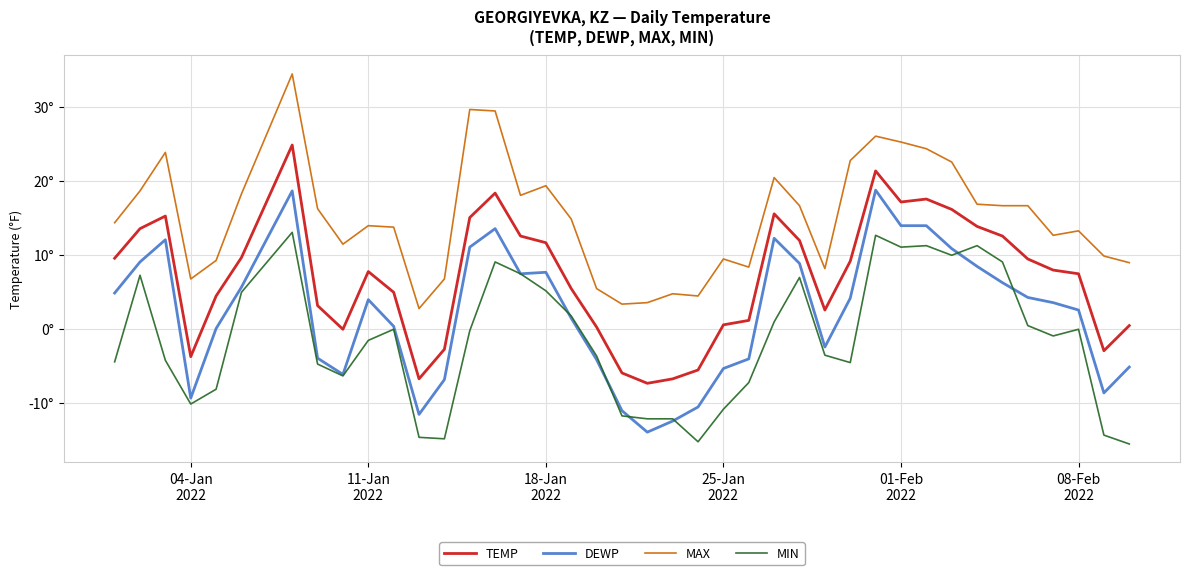

Does the chart have visible grid lines?

Yes